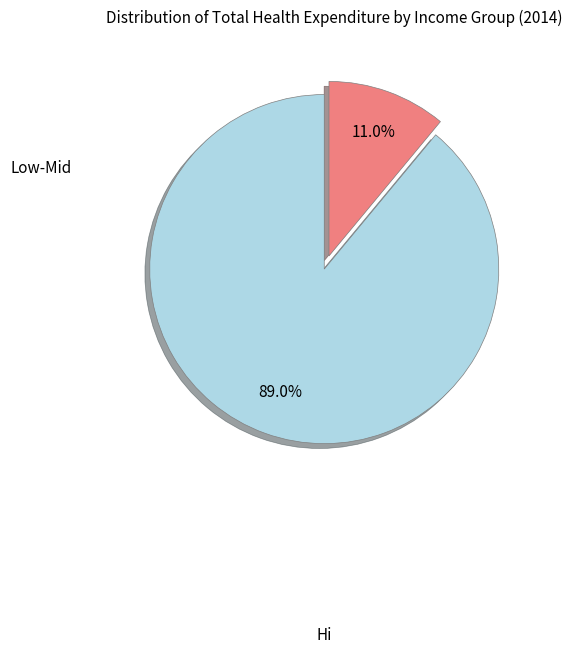

How many segments does this pie chart have?

2